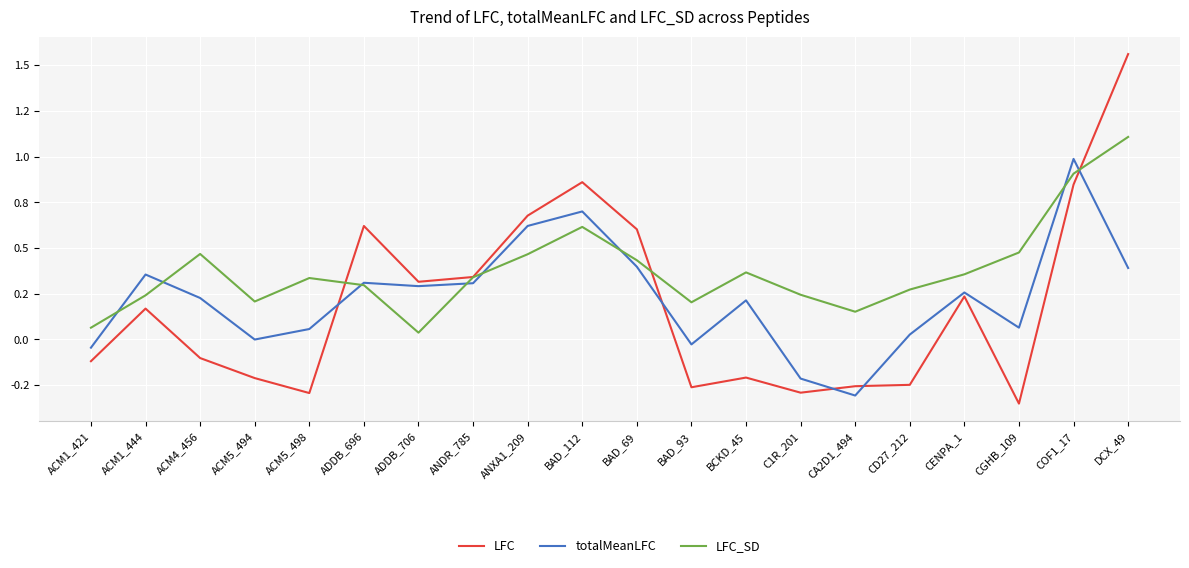

Does the chart display data point markers on the line(s)?

No